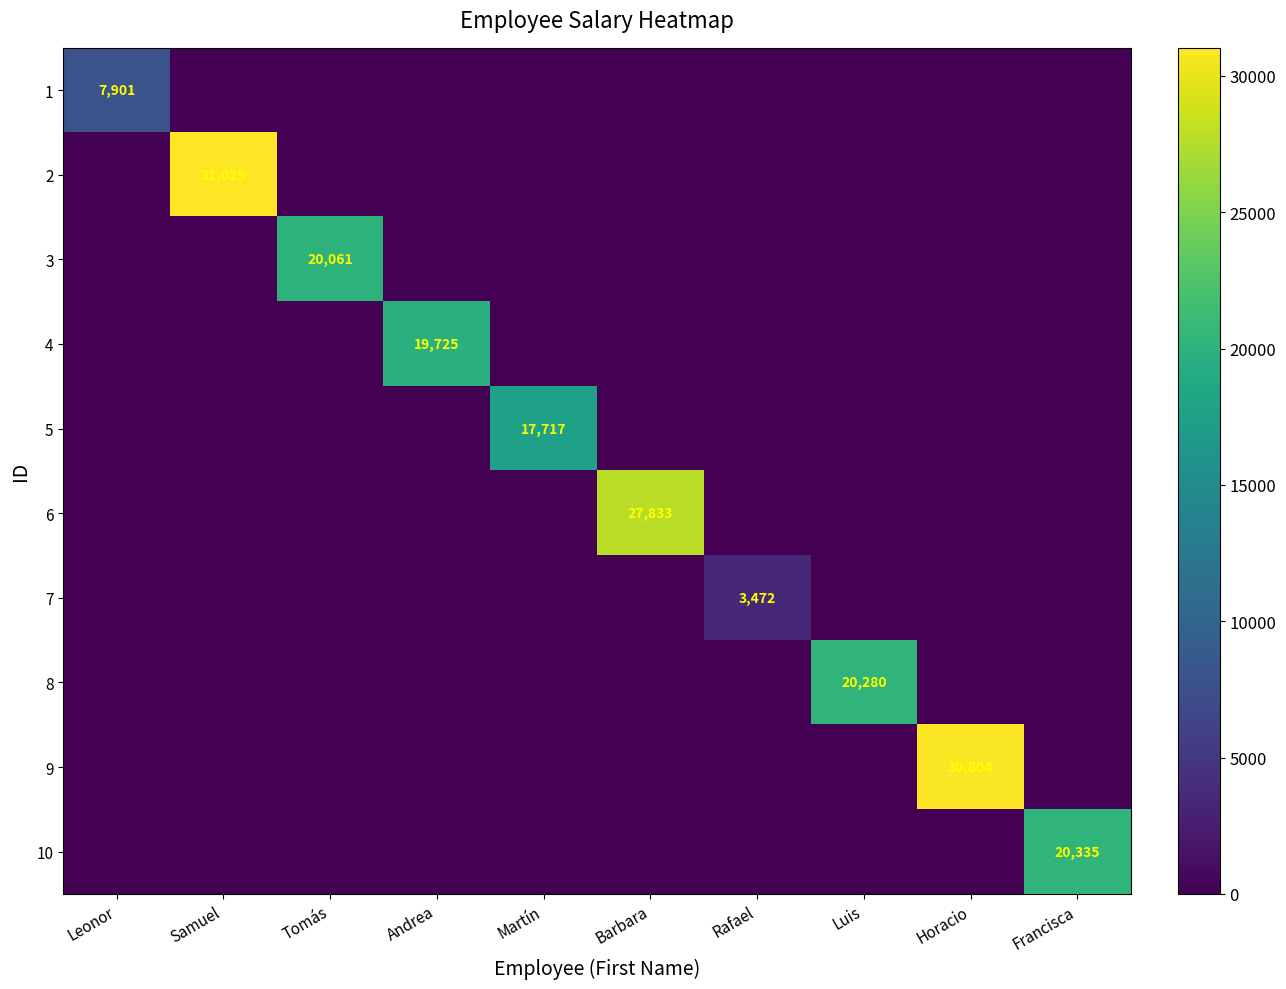

True or false: 7 has a value of 6201 at Rafael.

False